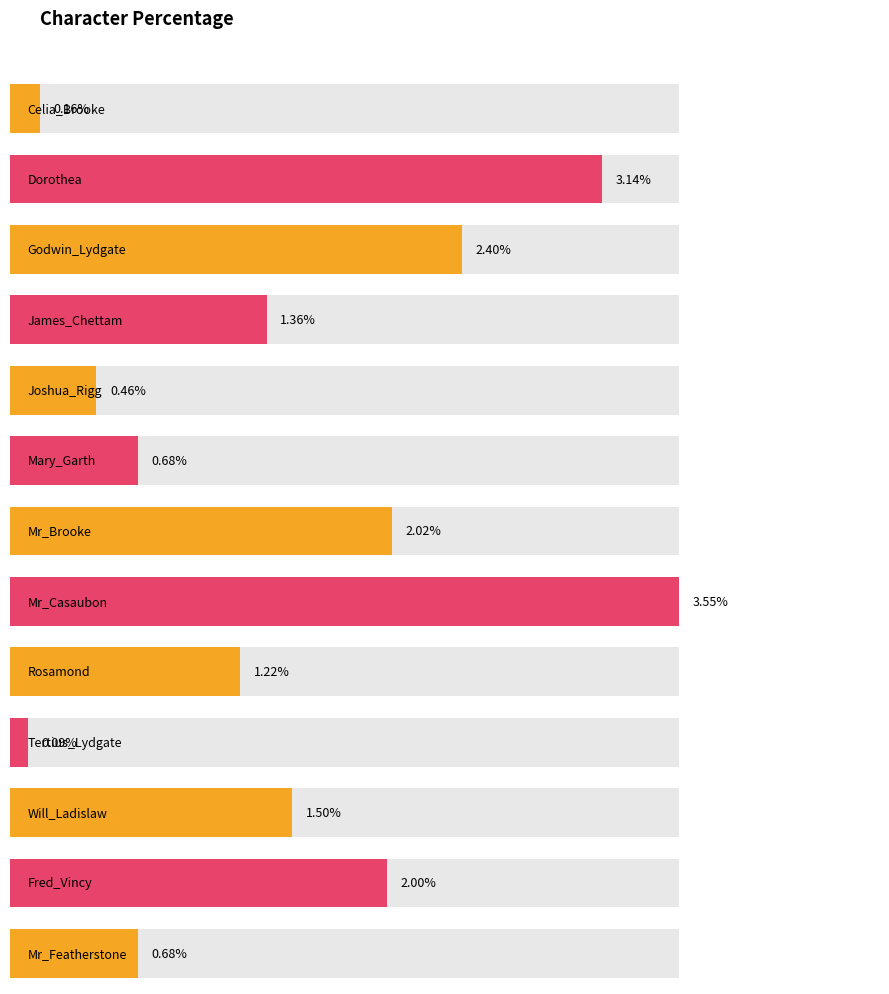

What is the label of the 2nd bar from the right?

Fred_Vincy